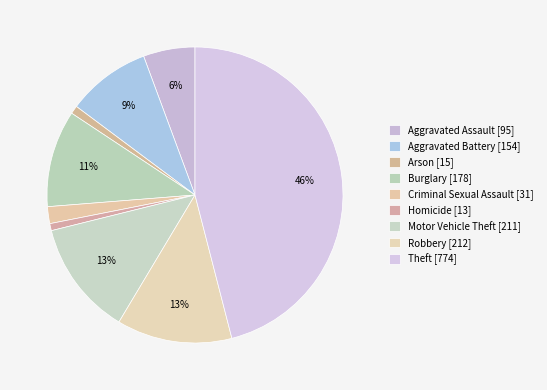

How many segments does this pie chart have?

9